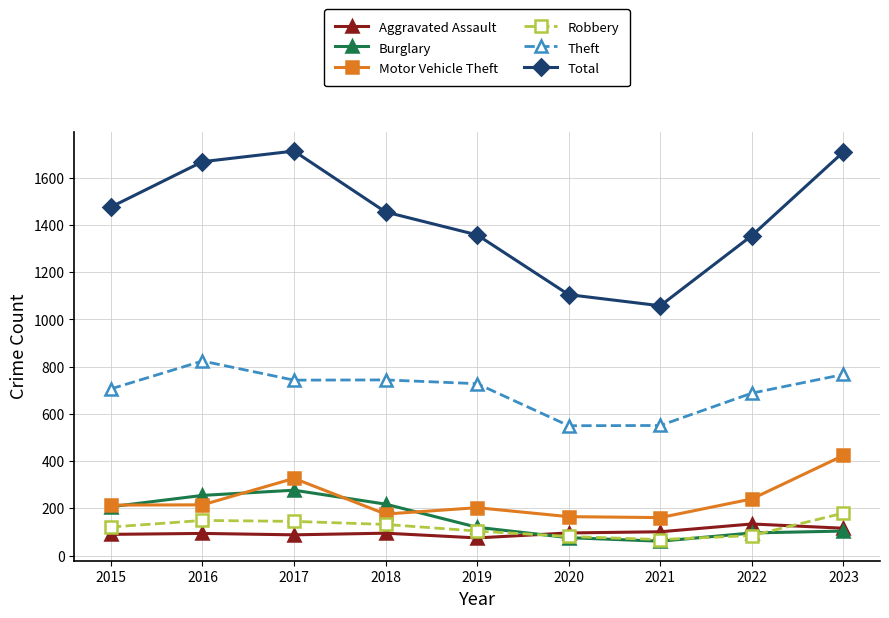

Where is the first local minimum for Burglary?

2021